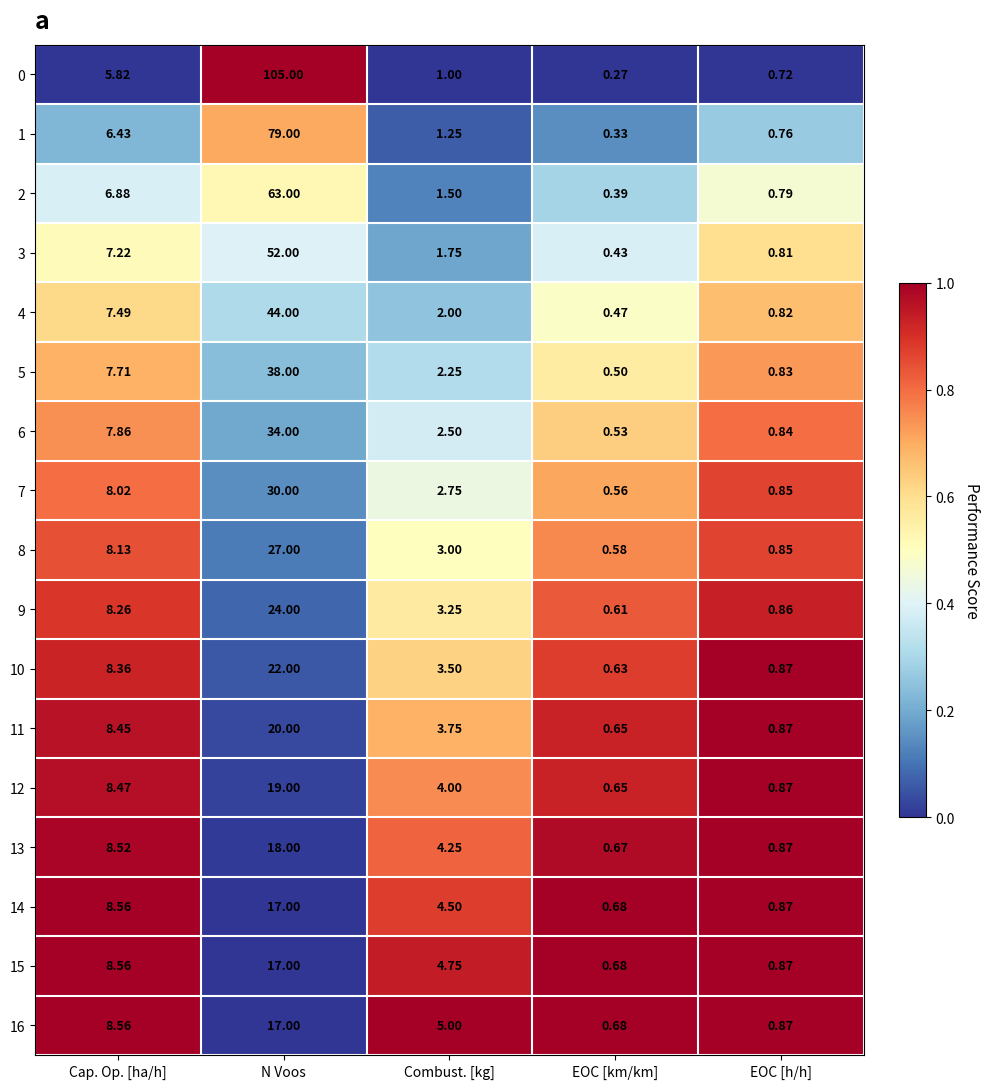

At which label is 1 closest to 39?

Cap. Op. [ha/h]